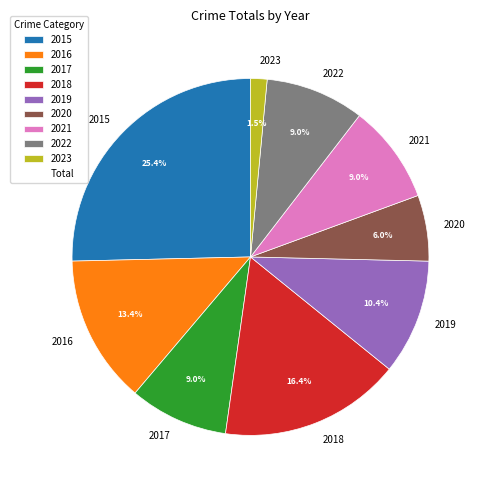

True or false: 2016 accounts for 28% of the total.

False